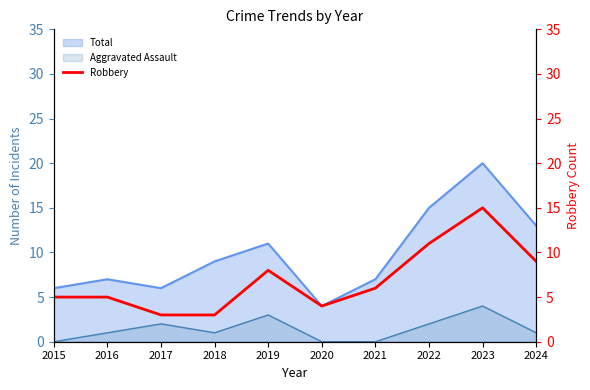

Between 2024 and 2015, which is larger?

2024